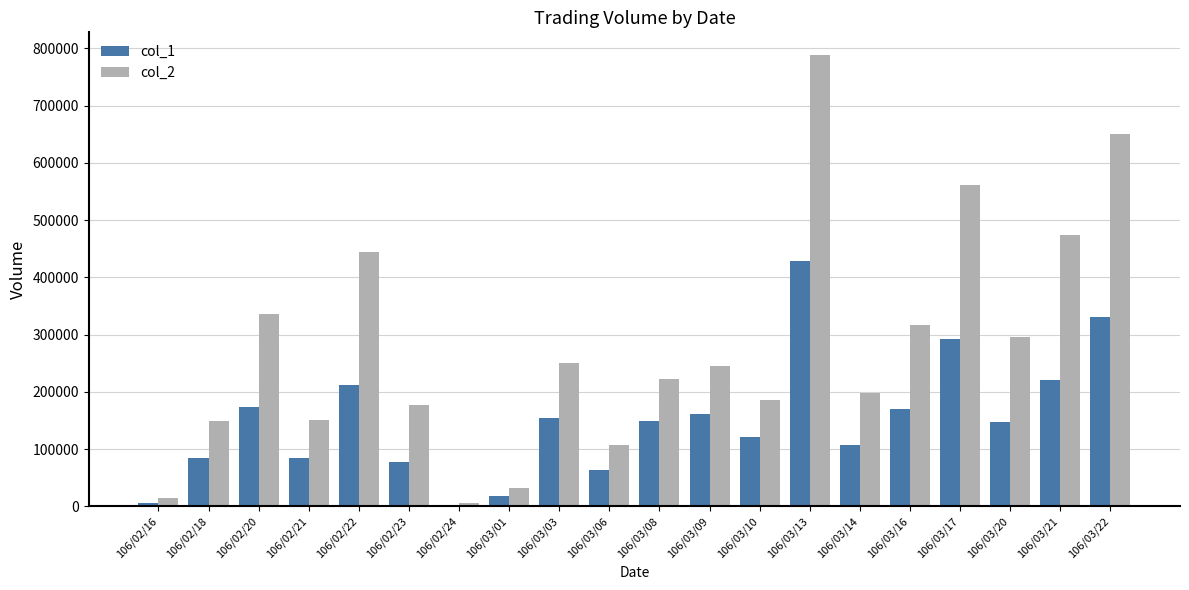

What is the difference between the highest and lowest values at 106/02/24?

3350